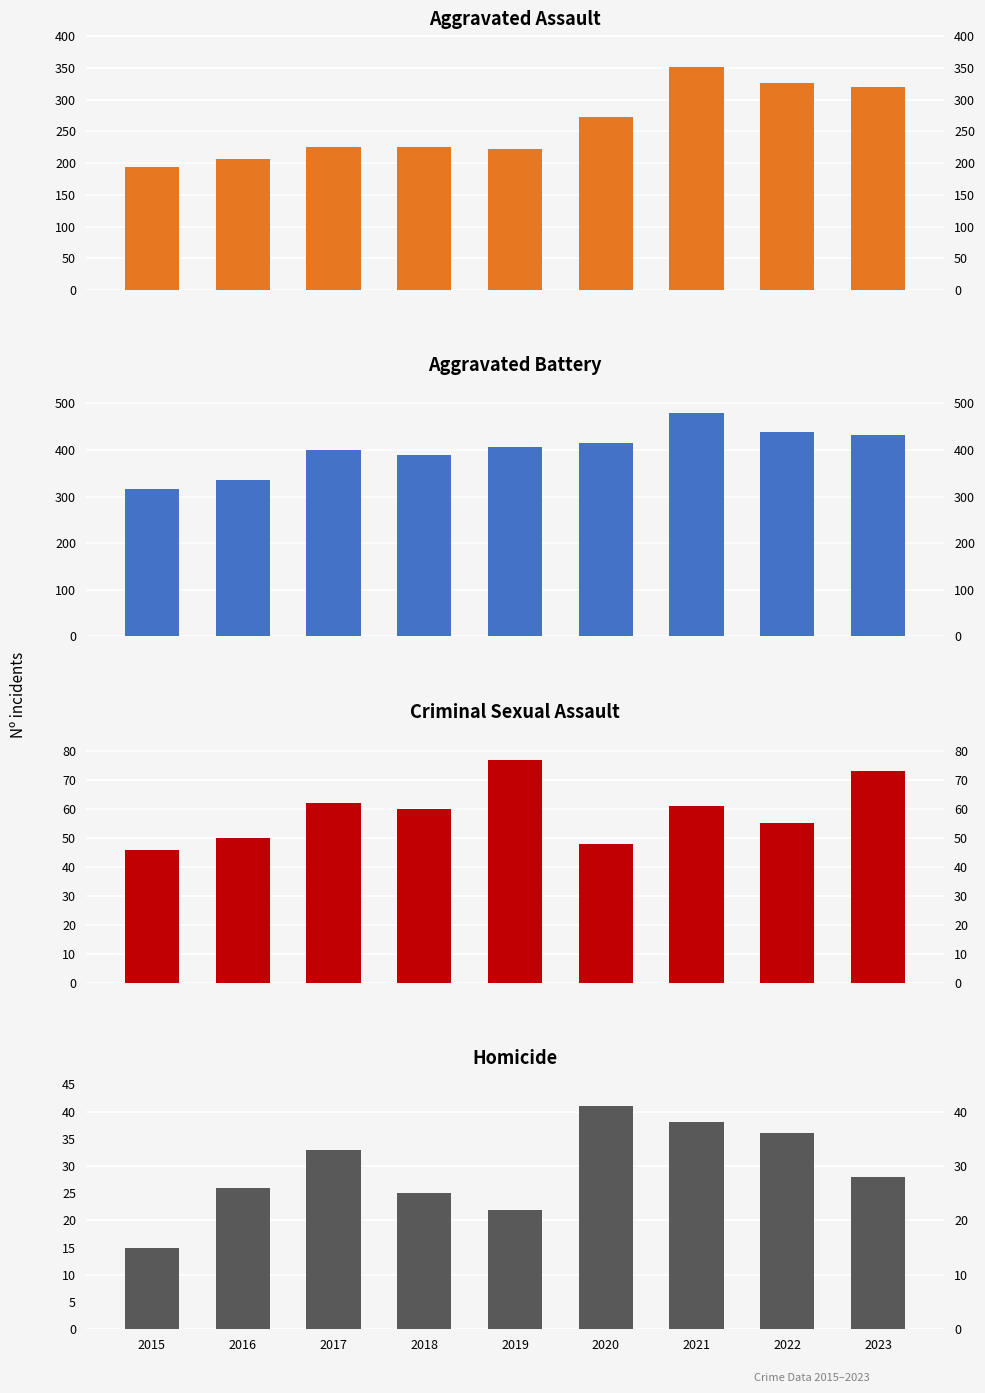

Is the value of Criminal Sexual Assault at 2018 greater than the value of Homicide at 2017?

Yes